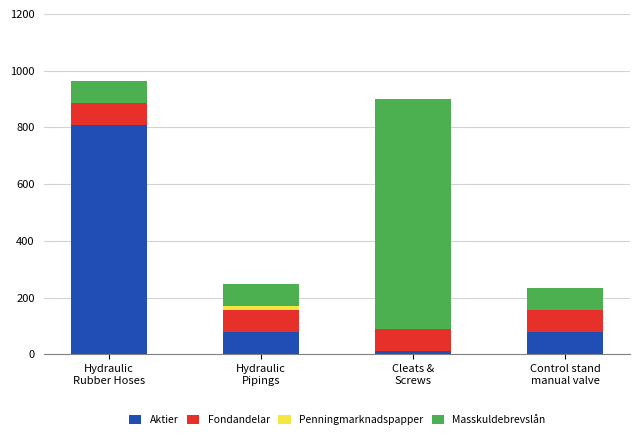

Does the chart contain stacked bars?

Yes